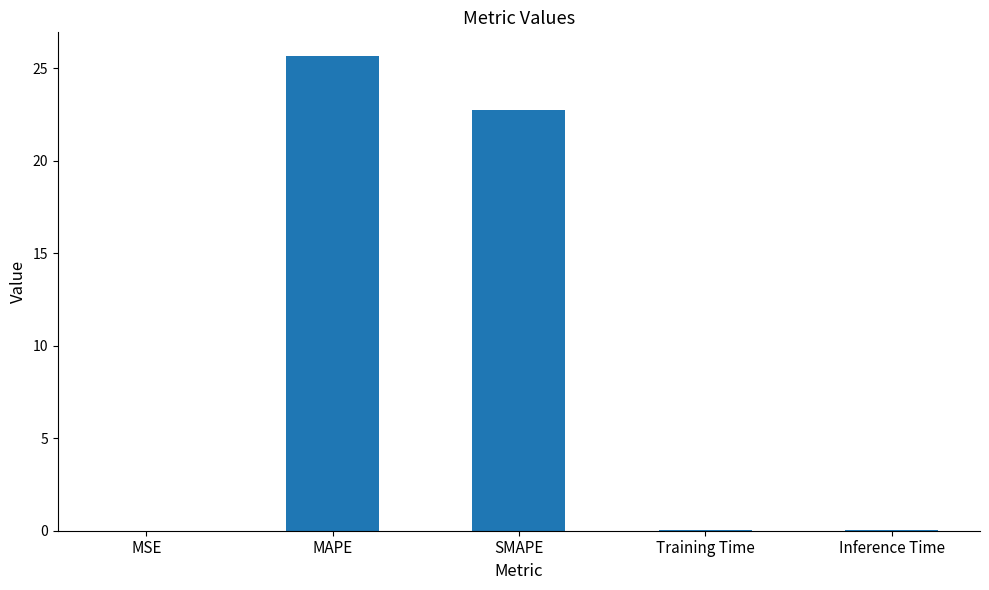

Which has a higher value, MSE or MAPE?

MAPE